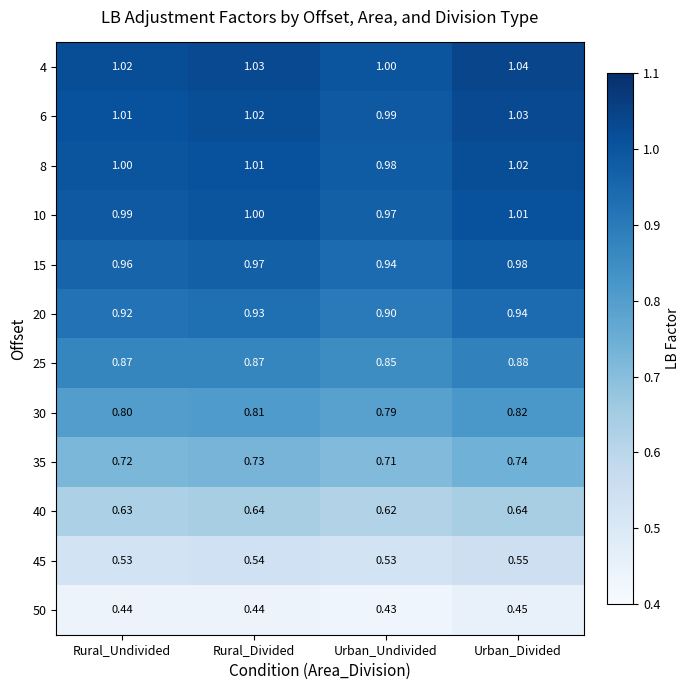

Is the value of 25 at Urban_Undivided greater than the value of 4 at Urban_Divided?

No